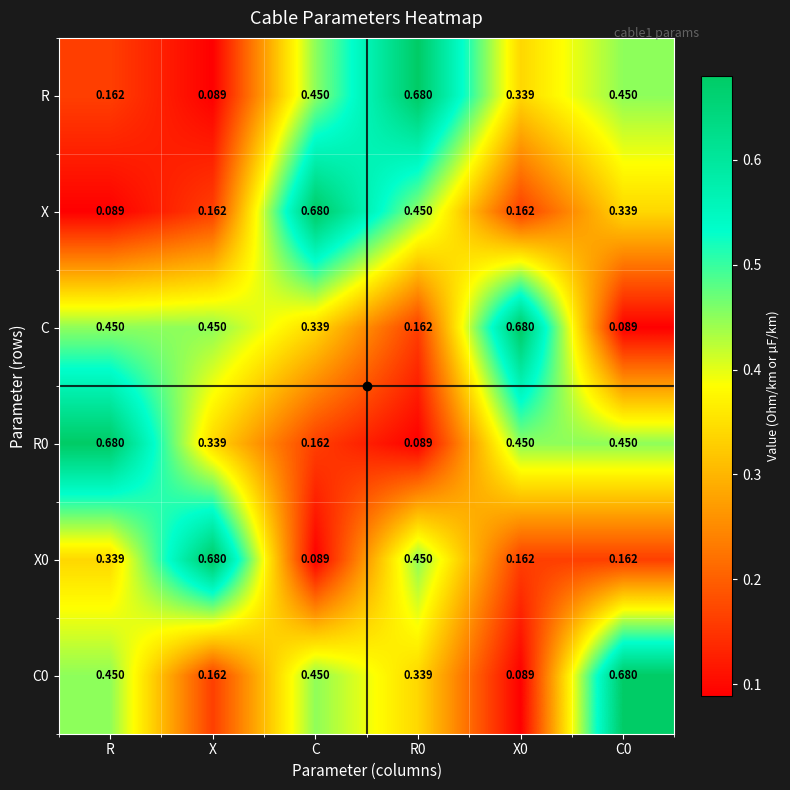

Where is X nearest to the value 0?

R